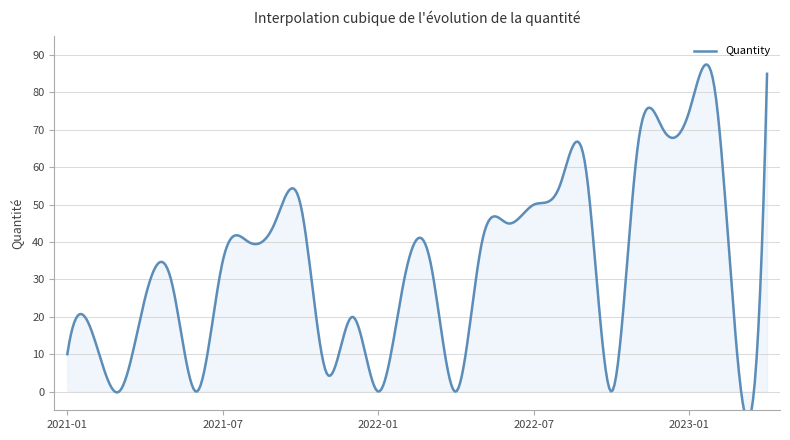

What is the value of the 9th point from the left?

45